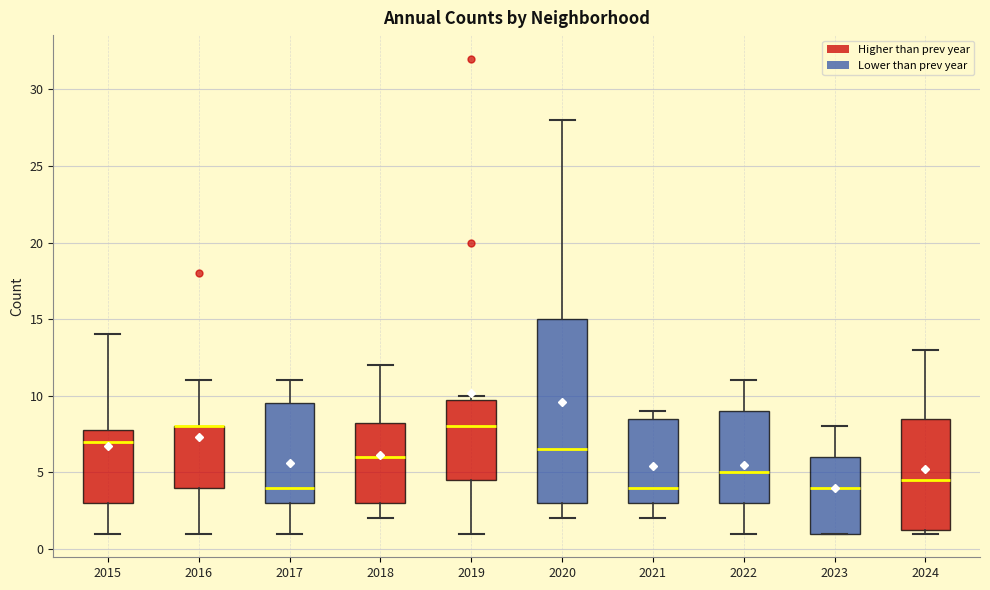

Comparing the boxes themselves (not the whiskers), which one is the tallest?

2020